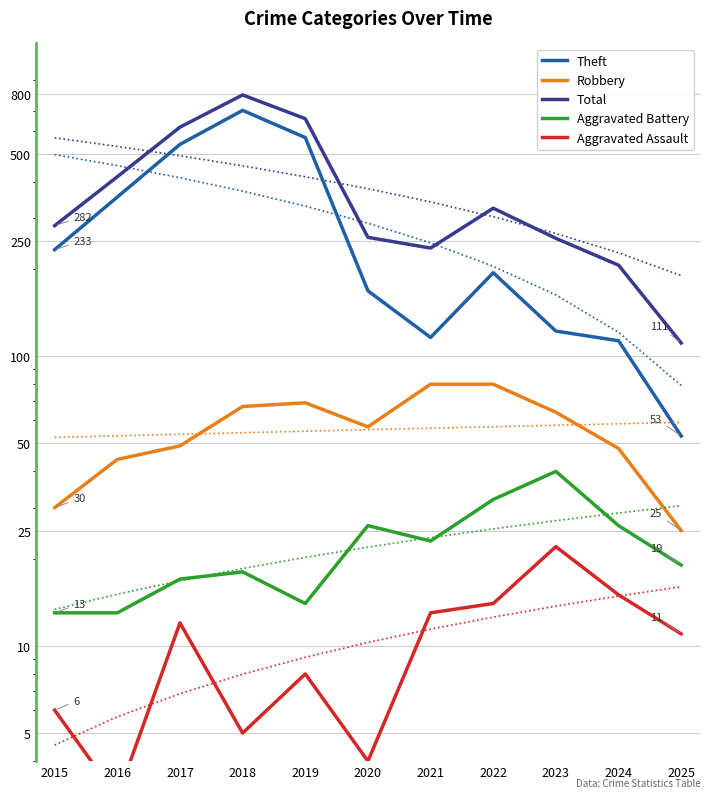

What is the value of the Aggravated Battery point at the 6th from the left?

26